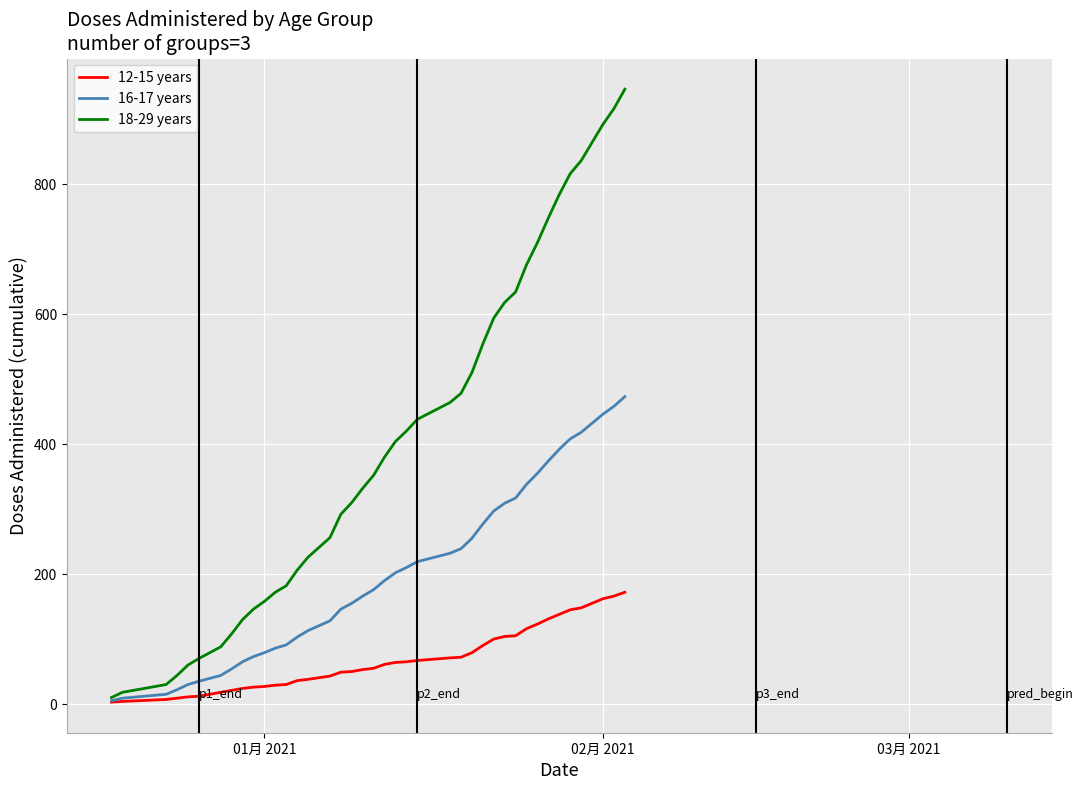

Which series has the widest spread of values?

18-29 years